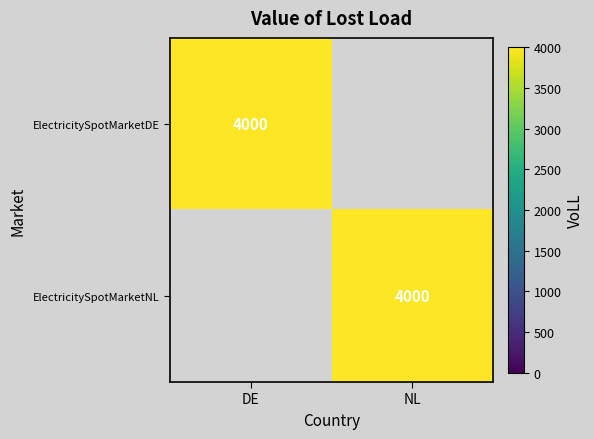

How many series are shown in this chart?

2